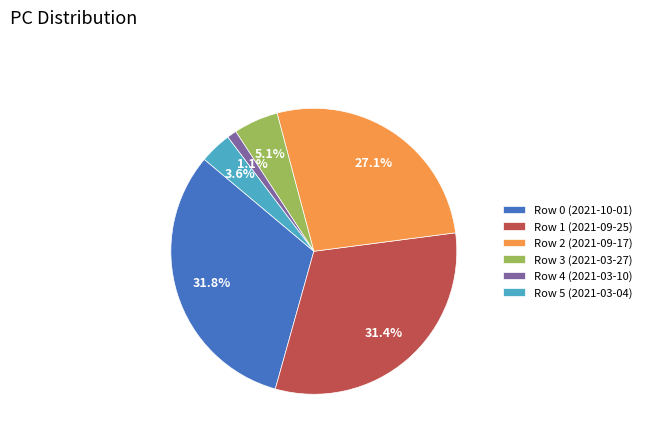

To the nearest percent, what is the difference between the largest and smallest slice percentages?

31%